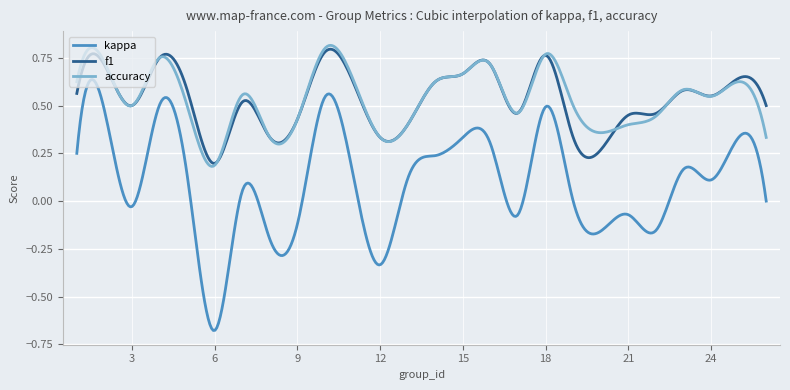

True or false: kappa and f1 cross at least once.

False